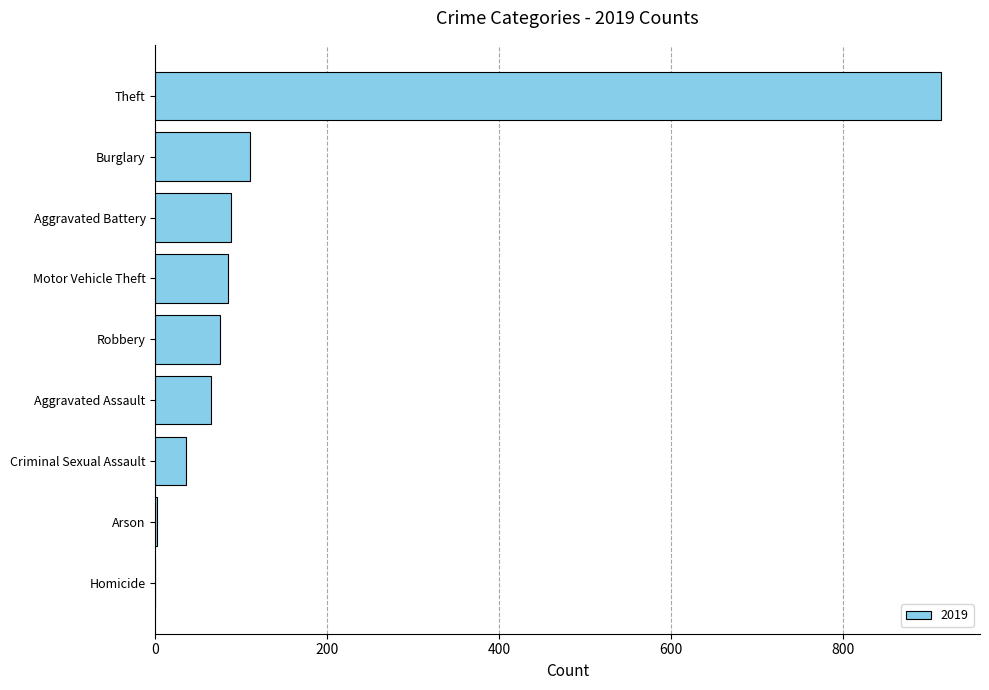

What is the change in value from Robbery to Burglary?

+35